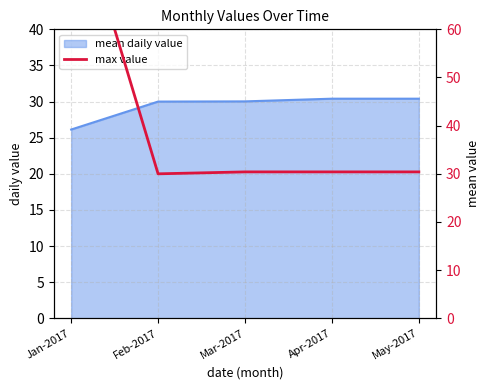

Does the chart have visible grid lines?

Yes